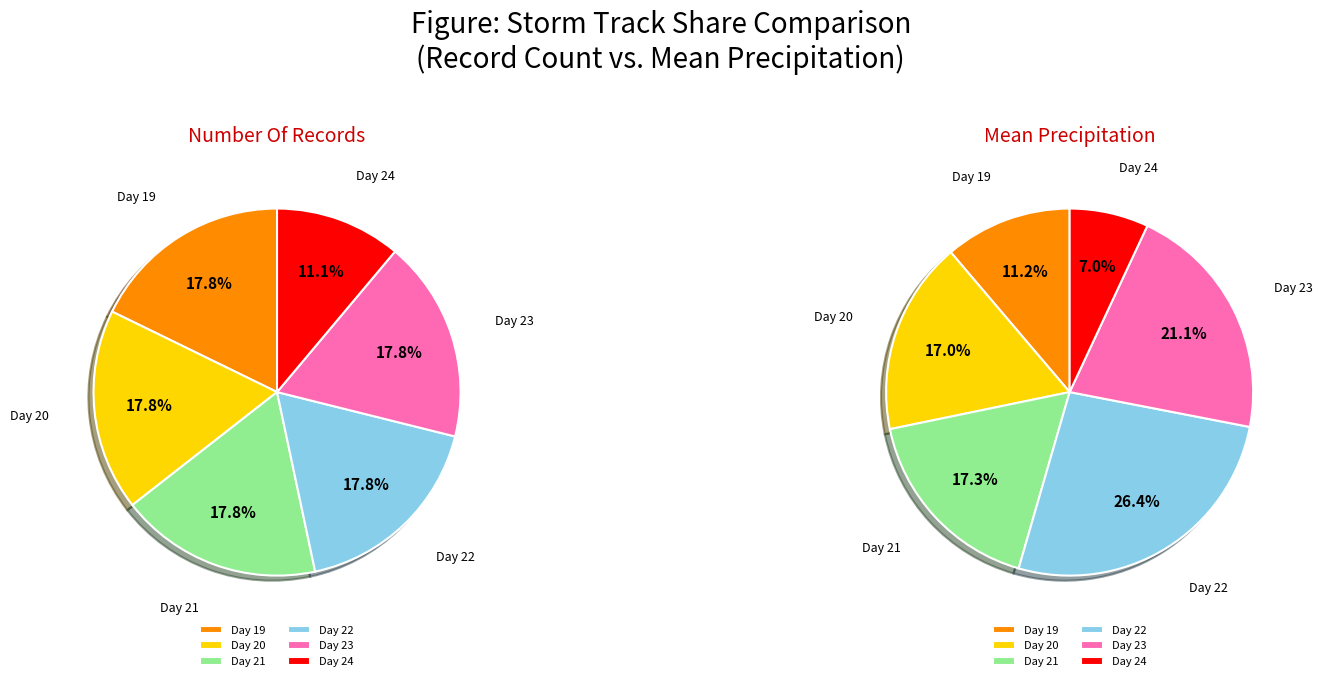

Count the number of slices in the pie.

6